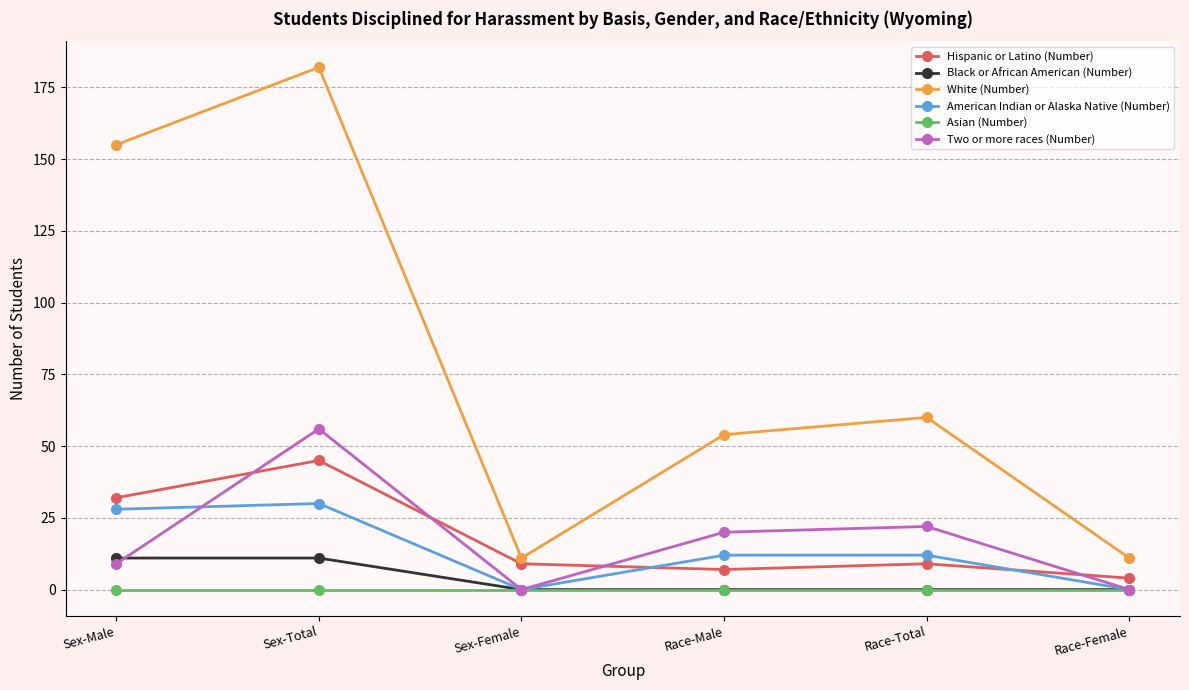

Reading left to right, what are all the values shown in this chart?

Hispanic or Latino (Number): 32	45	9	7	9	4
Black or African American (Number): 11	11	0	0	0	0
White (Number): 155	182	11	54	60	11
American Indian or Alaska Native (Number): 28	30	0	12	12	0
Asian (Number): 0	0	0	0	0	0
Two or more races (Number): 9	56	0	20	22	0